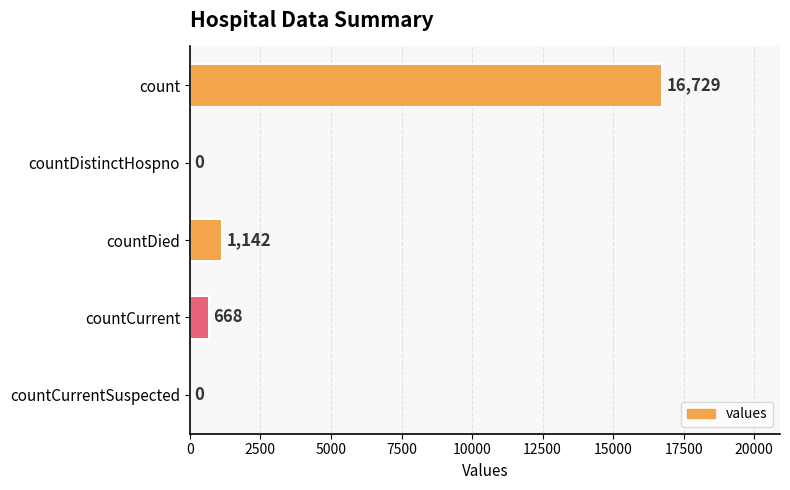

What is the sum of all values?

18539